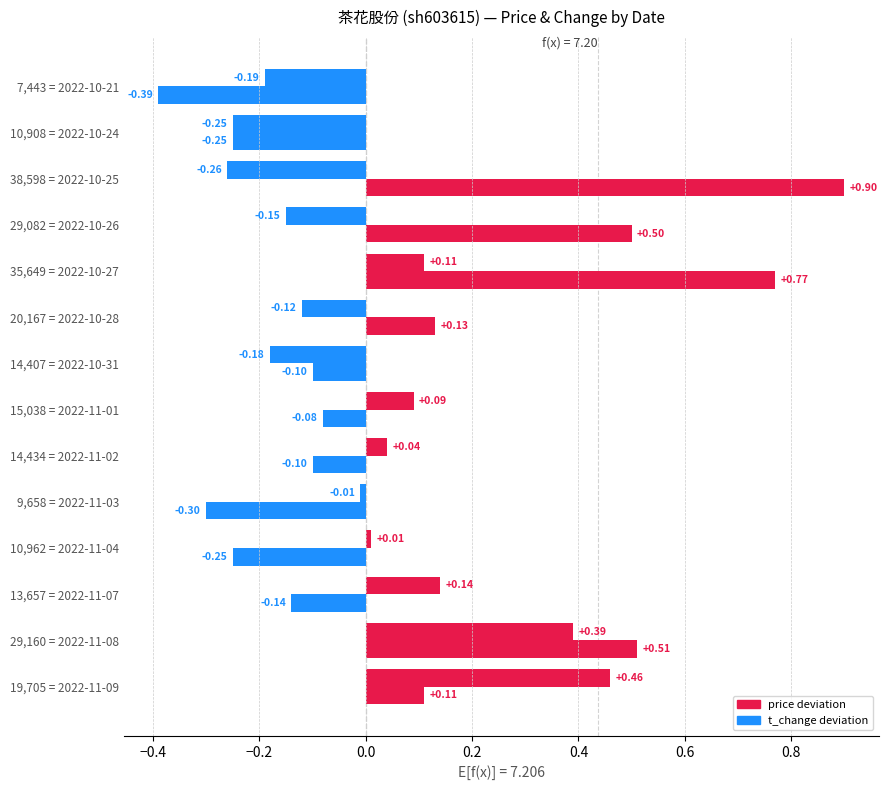

How many data points in price deviation are above 0?

7